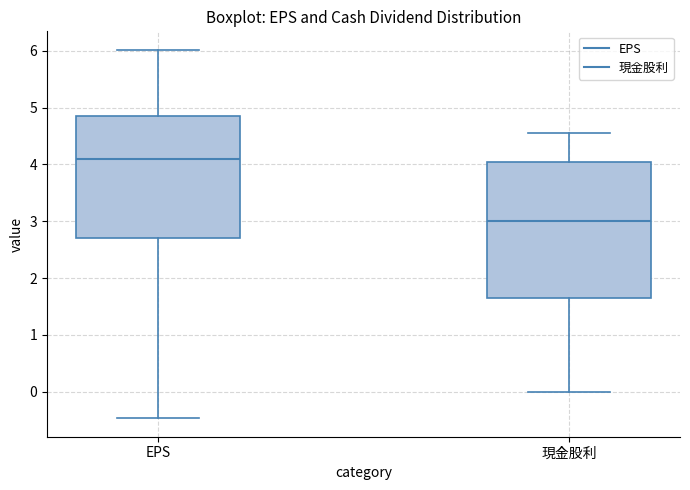

Which box has the lowest median line?

現金股利